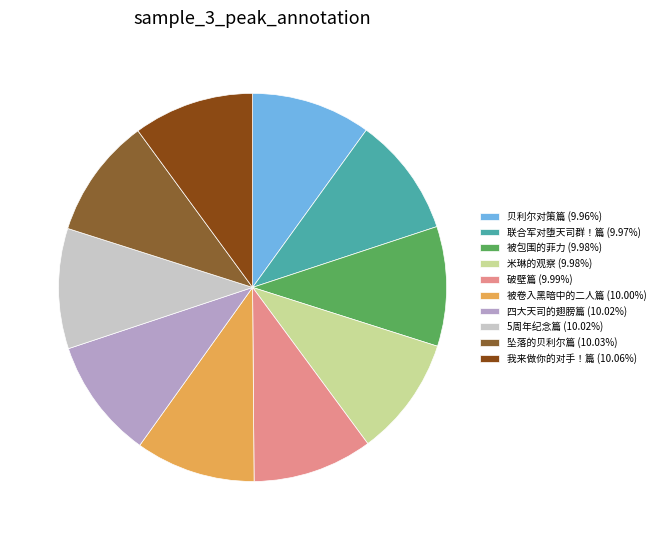

Does any single category account for the majority?

No